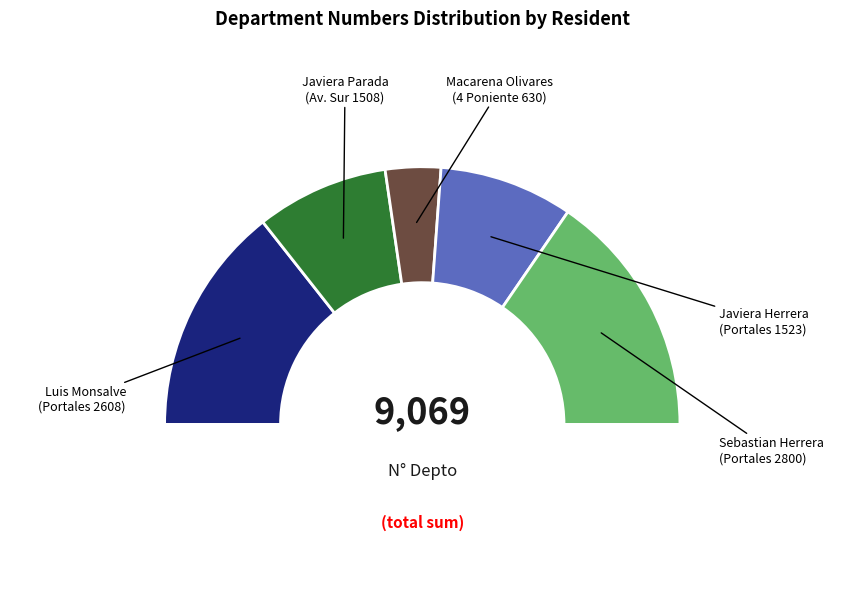

To the nearest percent, what percentage of the pie is Javiera Herrera
(Portales 1523)?

17%